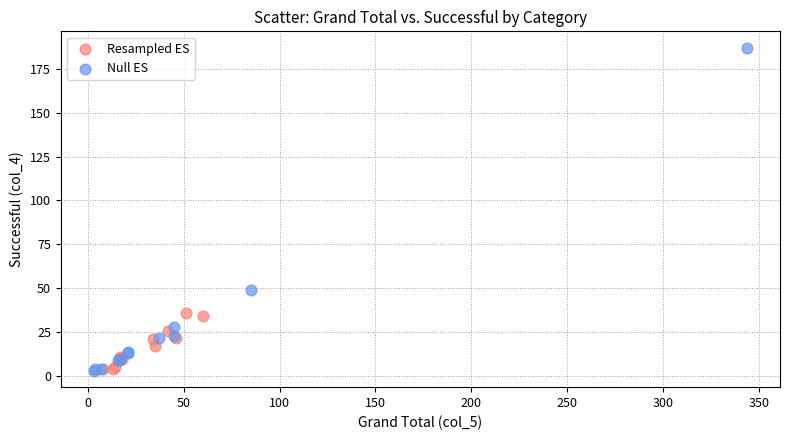

What are all the series names shown in the legend?

Resampled ES, Null ES